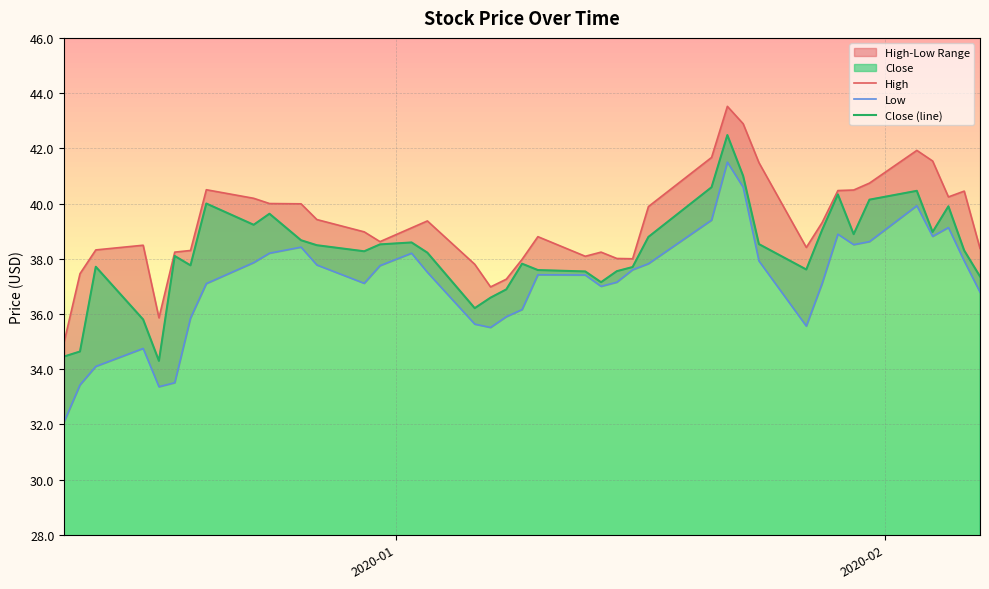

What is the maximum value for Close (line)?

42.5